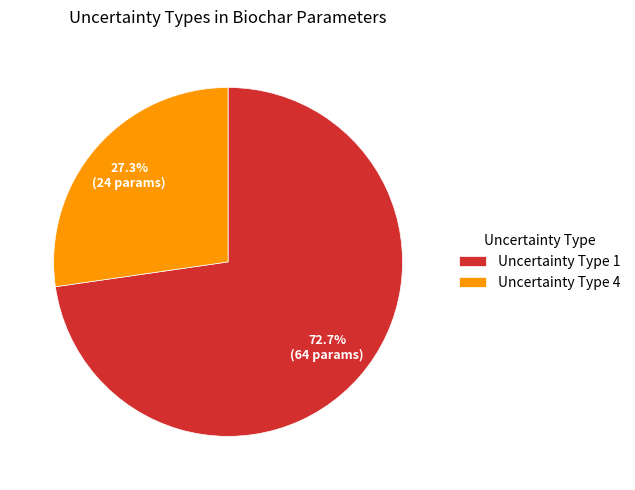

Is there a majority slice in this chart?

Yes